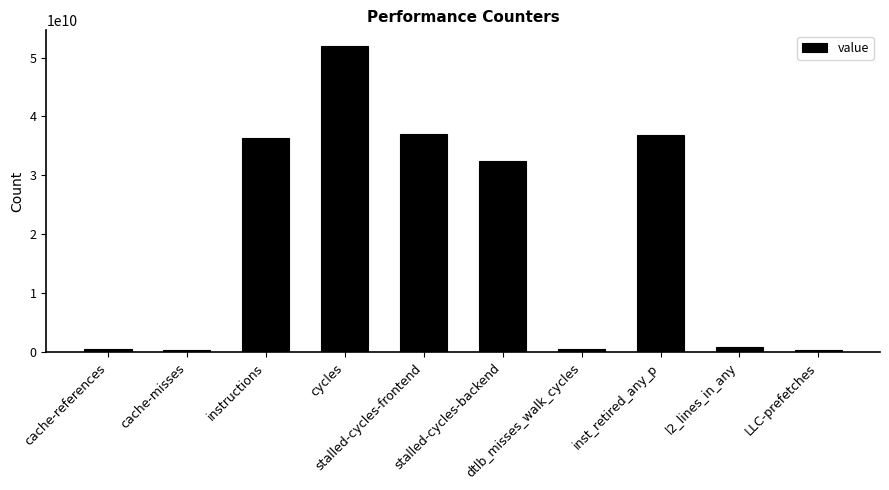

What is the difference between the maximum and minimum values?

51644581453